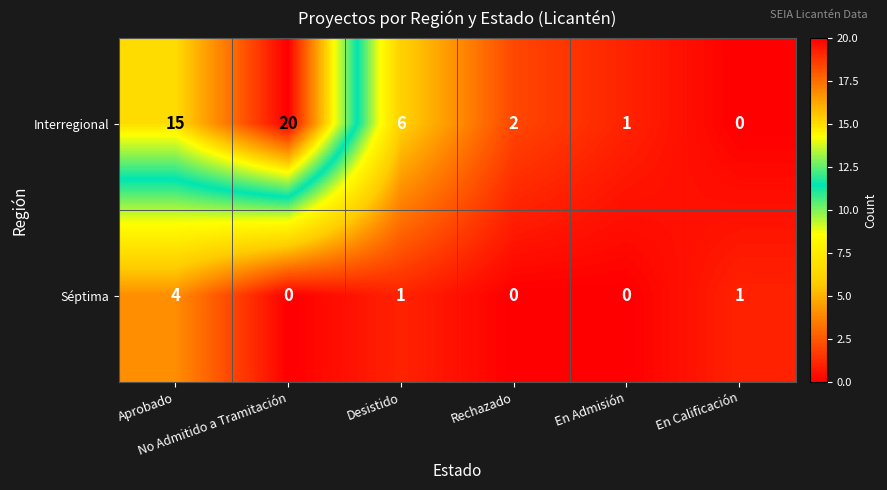

What is the difference between the maximum and second lowest values in the Séptima series?

4